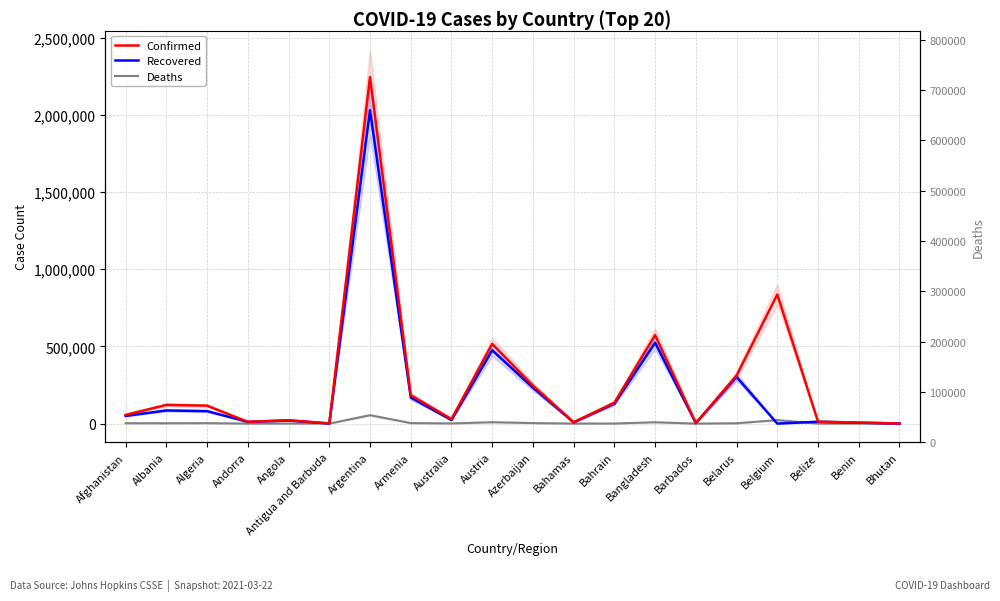

True or false: Confirmed and Deaths cross at least once.

False